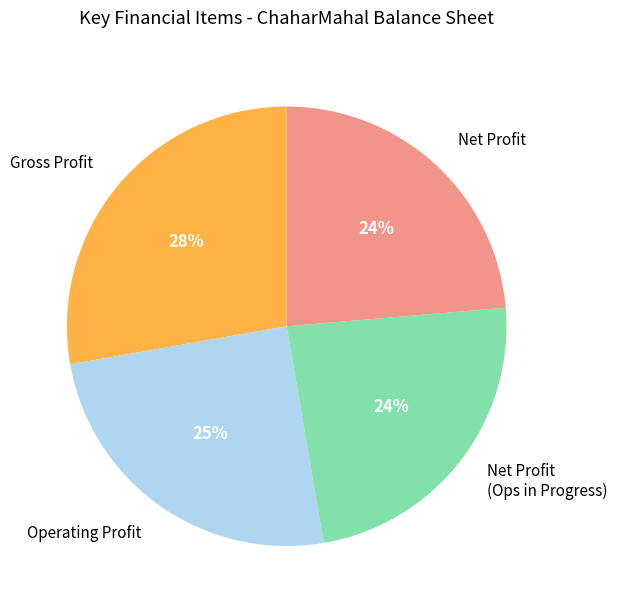

Do Gross Profit and Net Profit (Ops in Progress) together represent more than half of the pie?

Yes